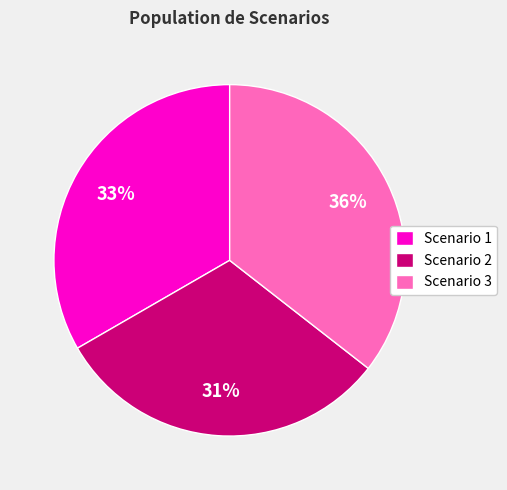

To the nearest percent, what is the difference between the Scenario 1 and Scenario 2 slice percentages?

2%